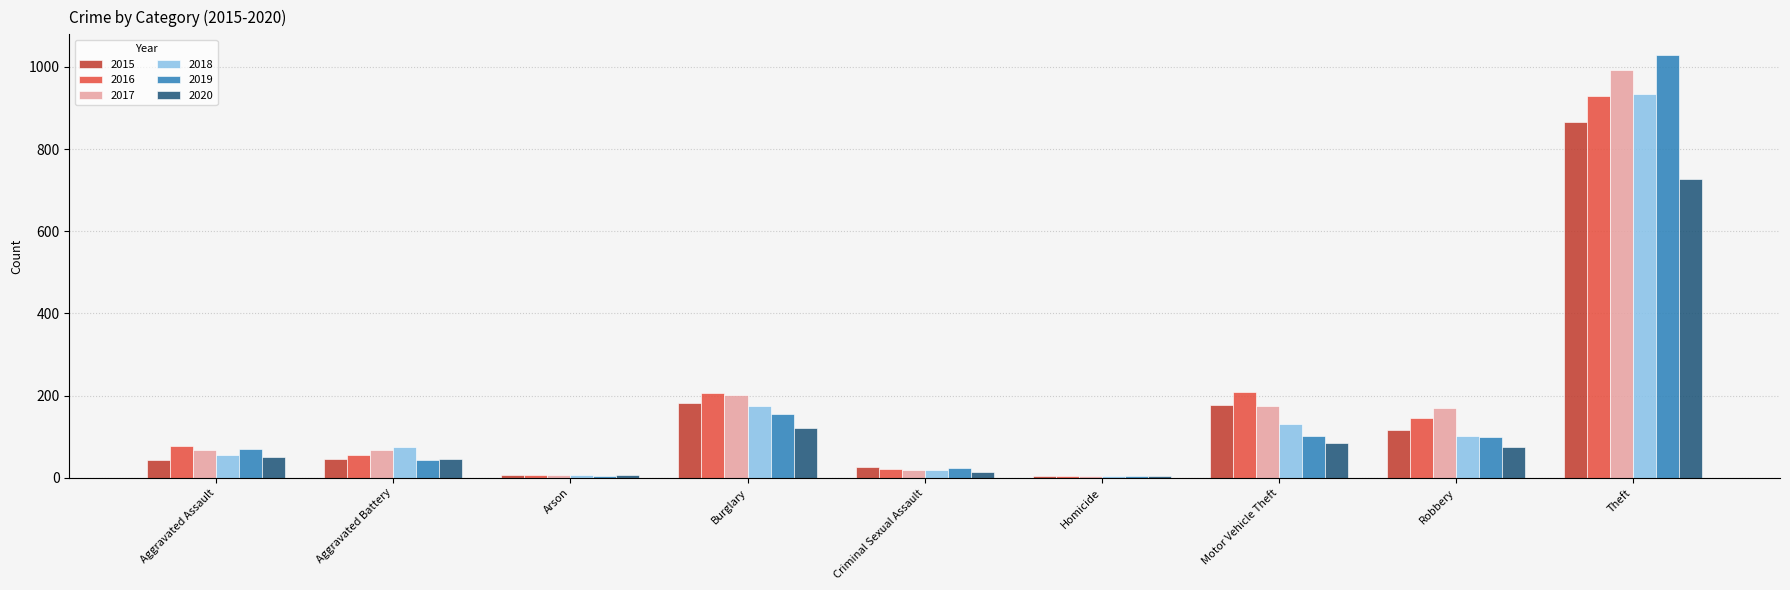

Which series has the largest range (max minus min)?

2019